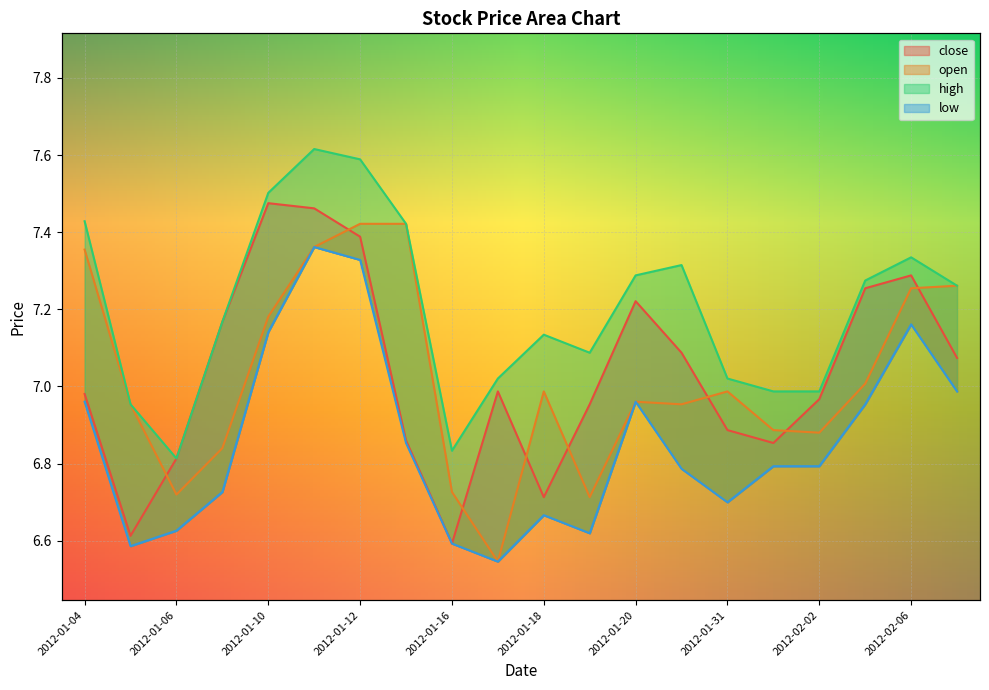

Which has a higher value, 2012-01-16 or 2012-01-17?

2012-01-17